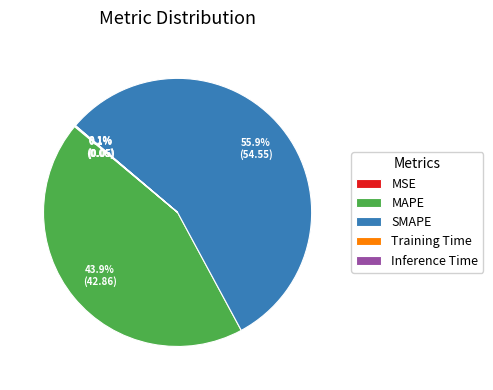

What percentage is NOT represented by MAPE?

56.1%